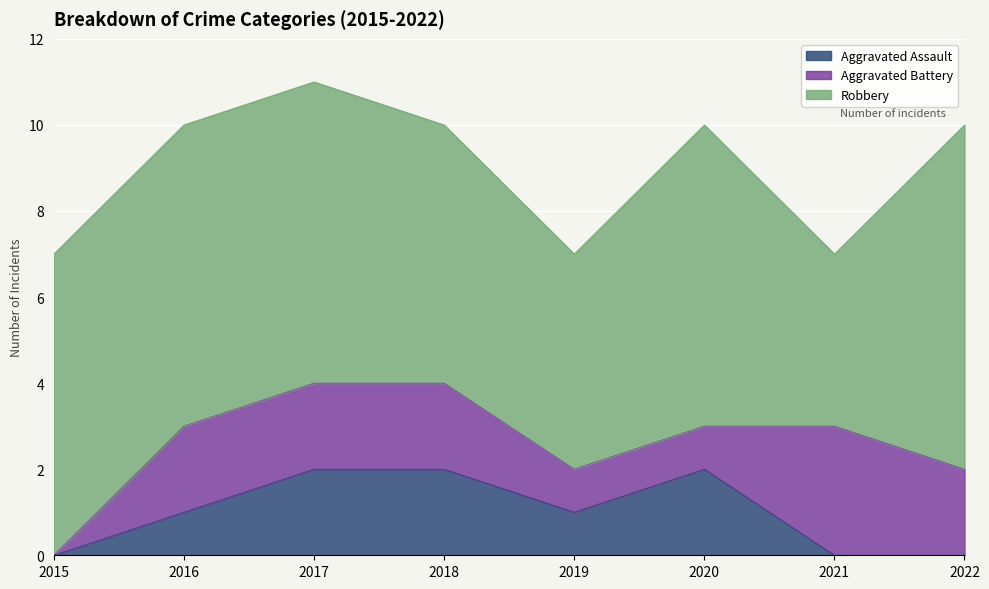

Which series has the largest range (max minus min)?

Robbery